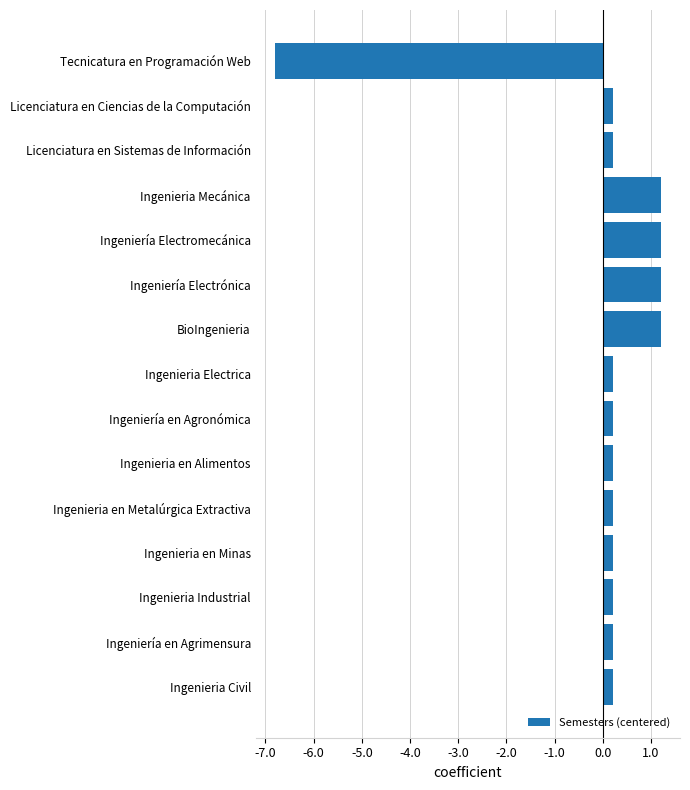

Are the bars horizontal?

Yes